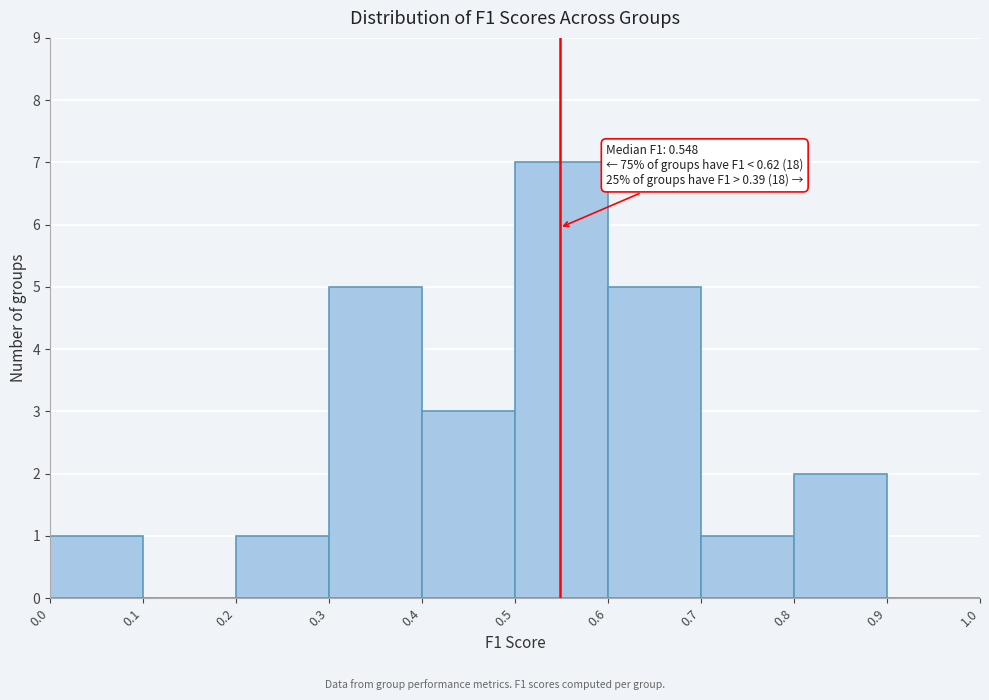

Which range on the x-axis has the tallest bar?

0.5 to 0.6